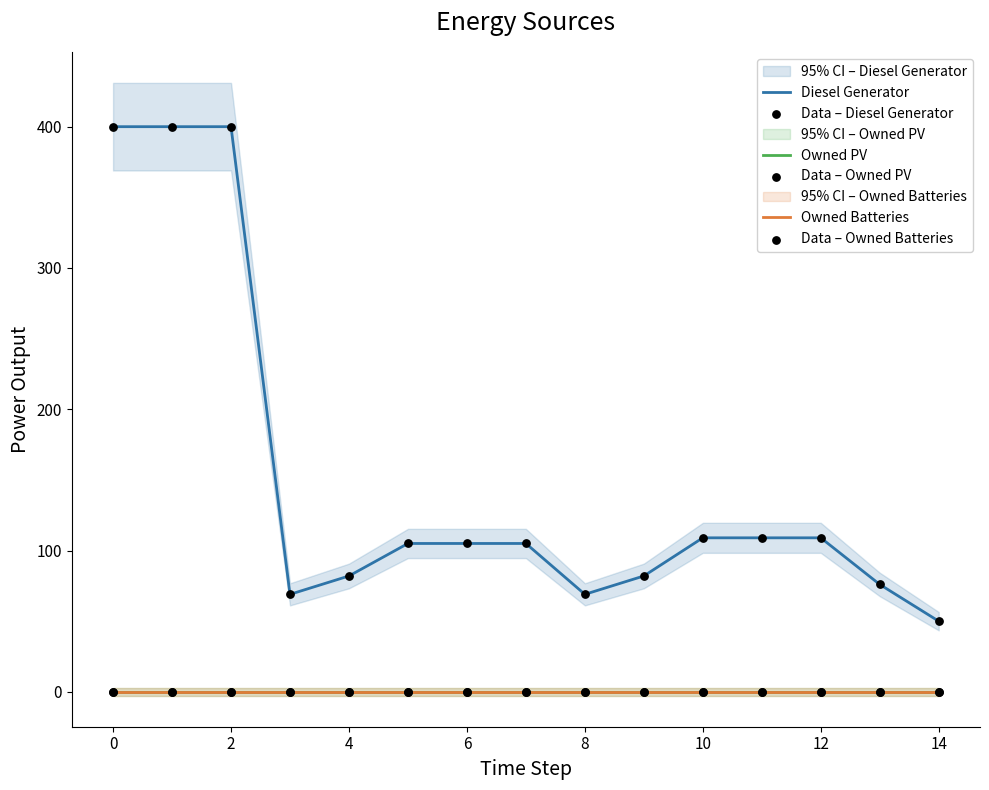

Is the value of Data – Diesel Generator at 12 greater than the value of Data – Owned PV at 8?

Yes